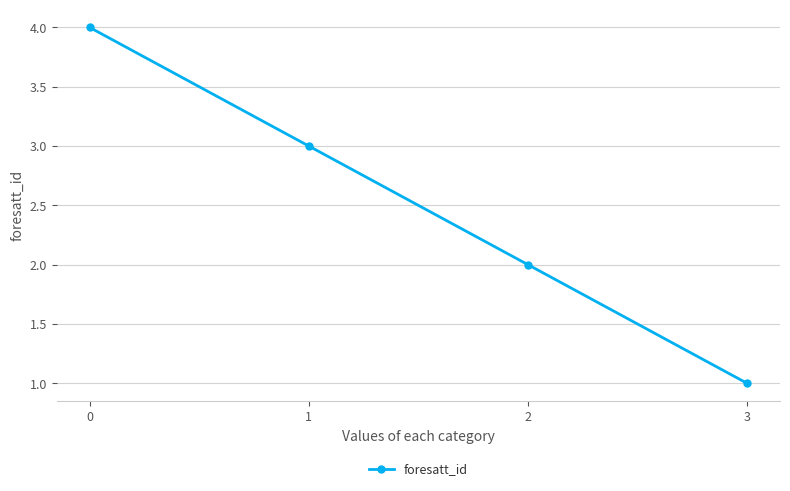

True or false: there are more than 2 points higher than both neighbors.

False